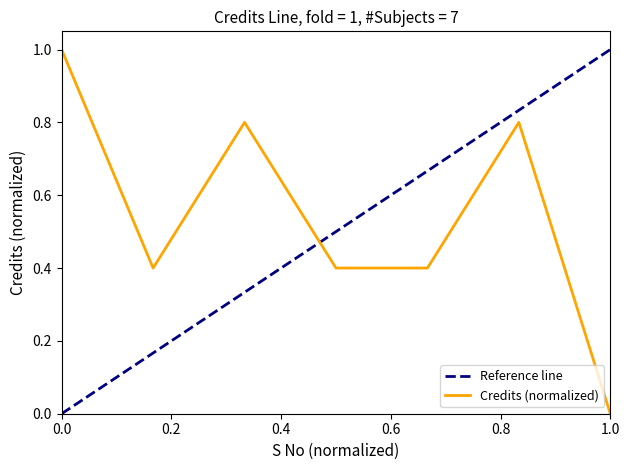

Reading left to right, list all the values displayed in this chart.

1.0	0.4	0.8	0.4	0.4	0.8	0.0